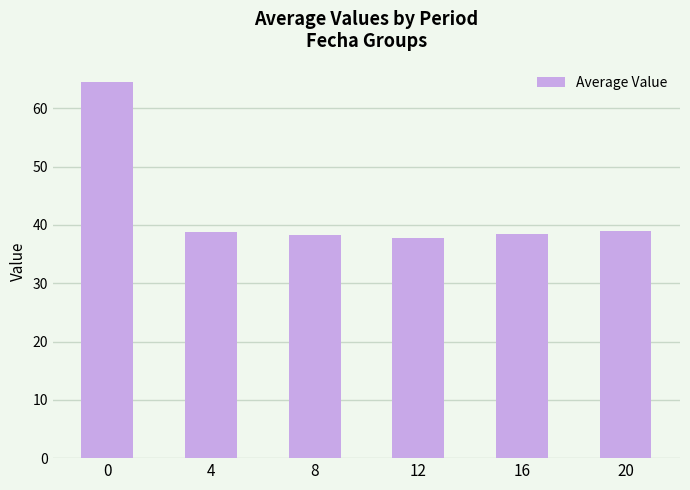

What is the average value?

42.8